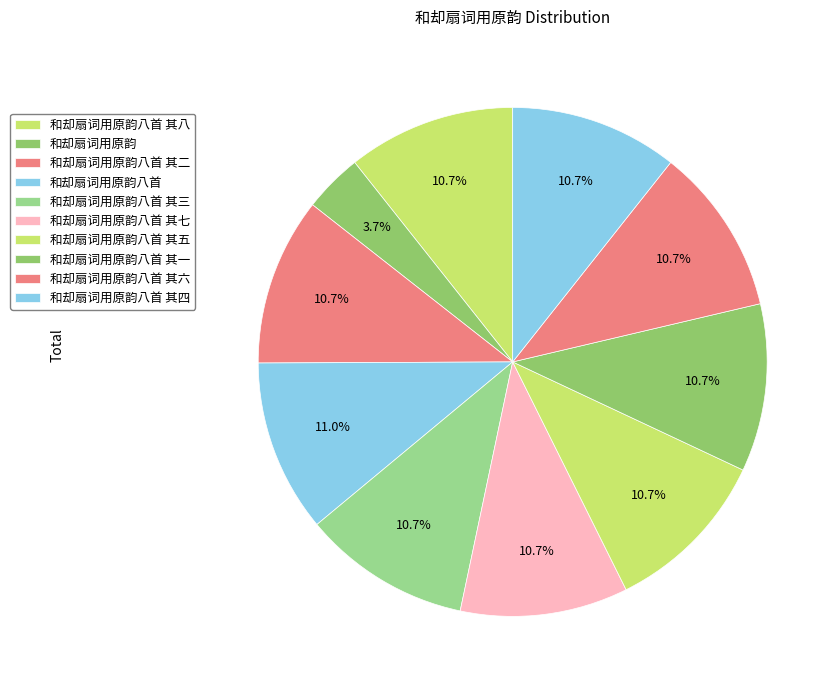

To the nearest percent, what is the difference between the largest and smallest slice percentages?

7%